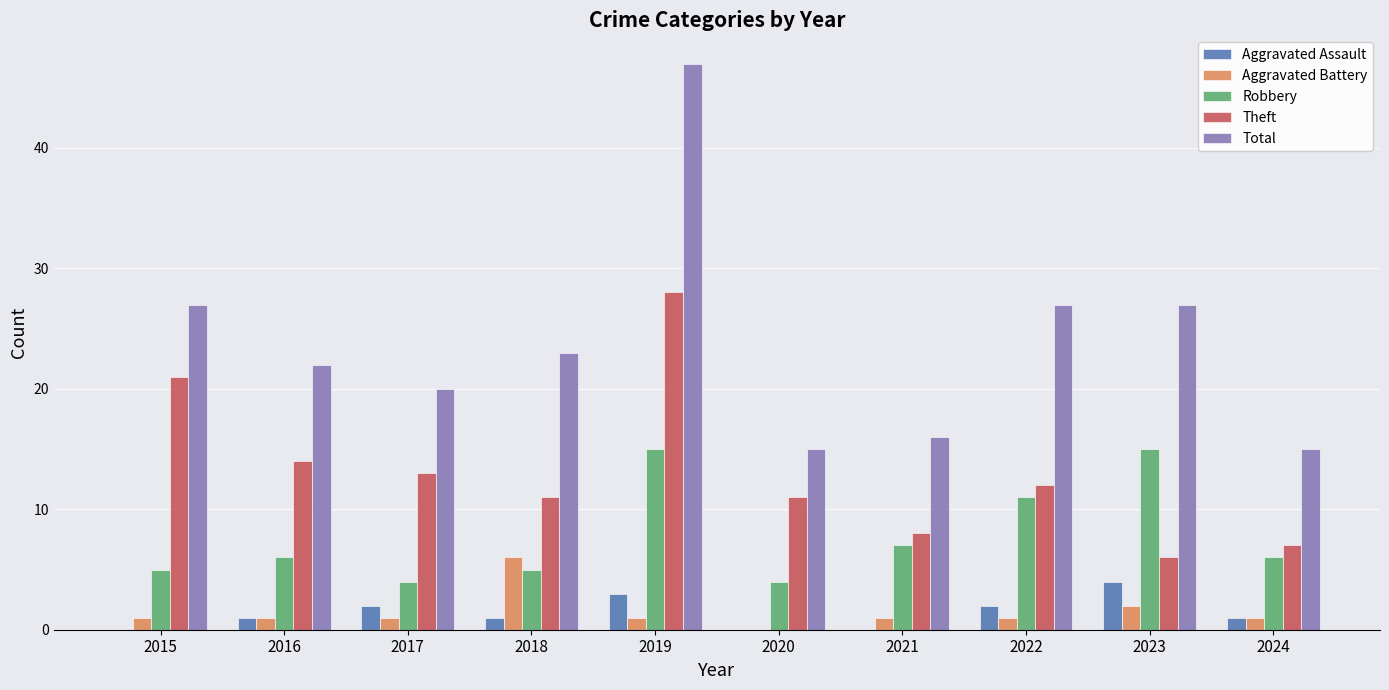

Reading right to left, extract all data points from this chart.

Aggravated Assault: 1	4	2	0	0	3	1	2	1	0
Aggravated Battery: 1	2	1	1	0	1	6	1	1	1
Robbery: 6	15	11	7	4	15	5	4	6	5
Theft: 7	6	12	8	11	28	11	13	14	21
Total: 15	27	27	16	15	47	23	20	22	27